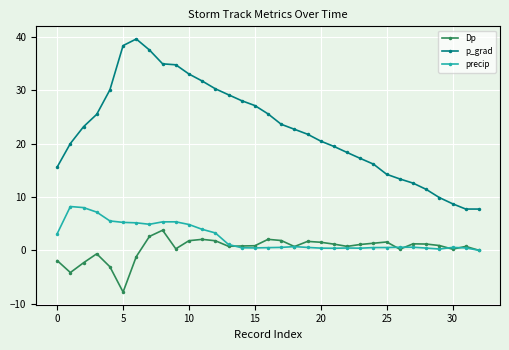

What is the minimum value for Dp?

-7.8